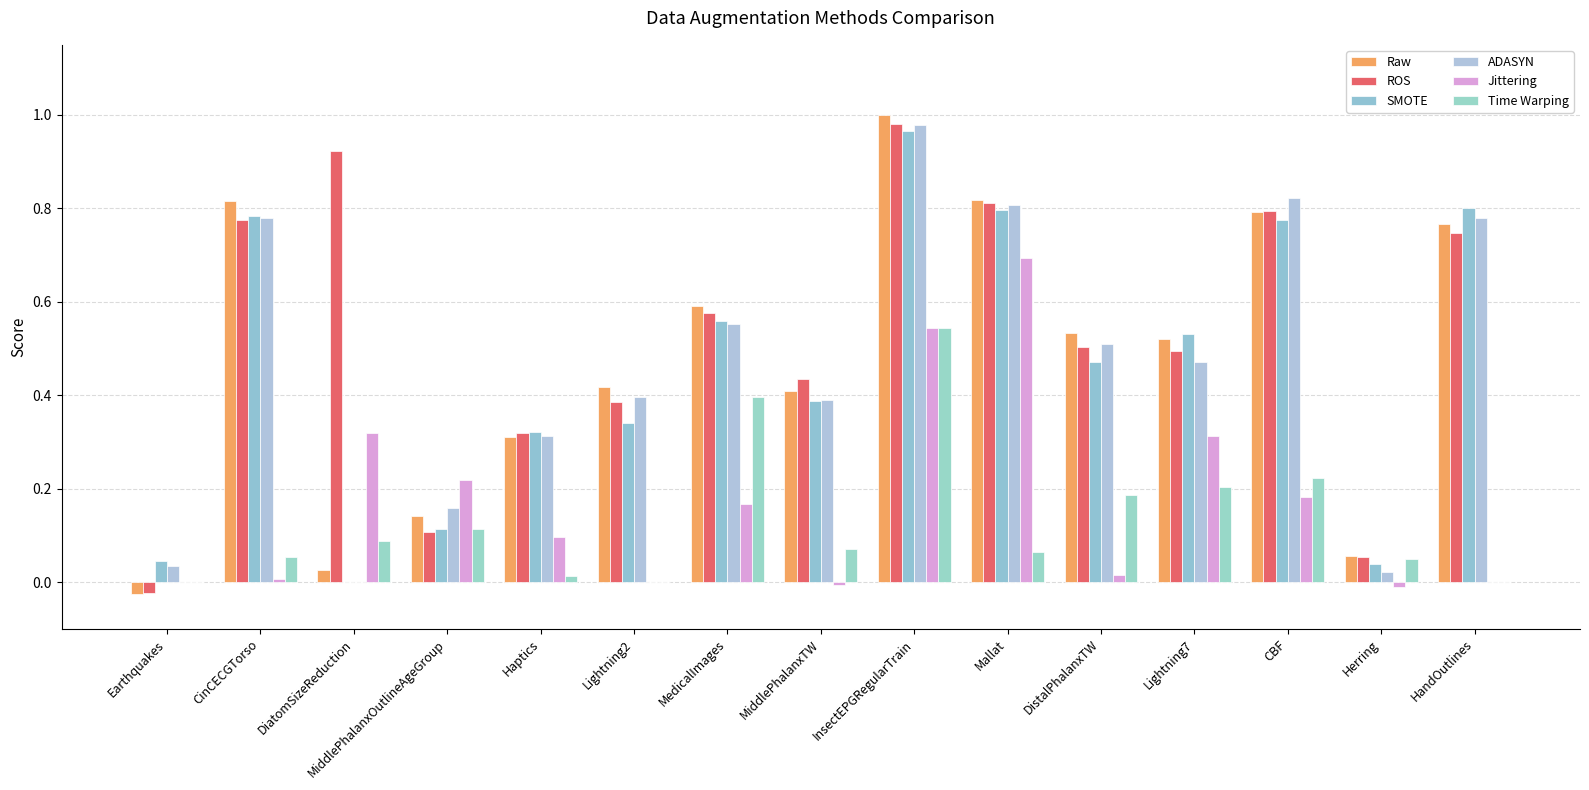

How many categories are shown in the chart?

15